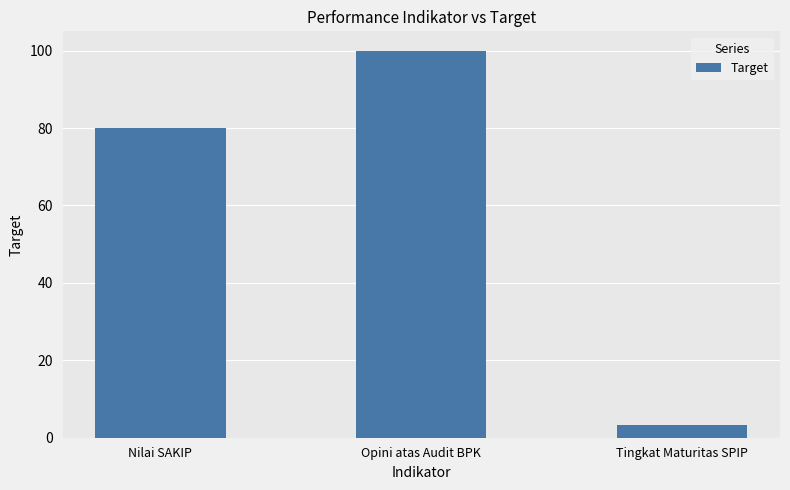

At which category does the chart reach its minimum across all series?

Tingkat Maturitas SPIP